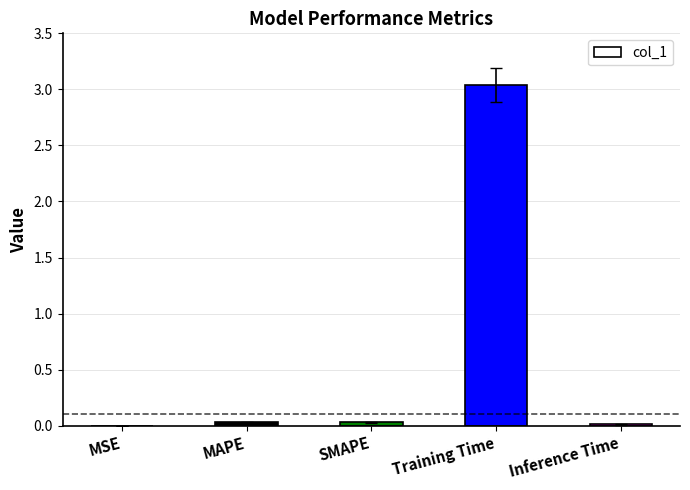

Are the bars horizontal?

No